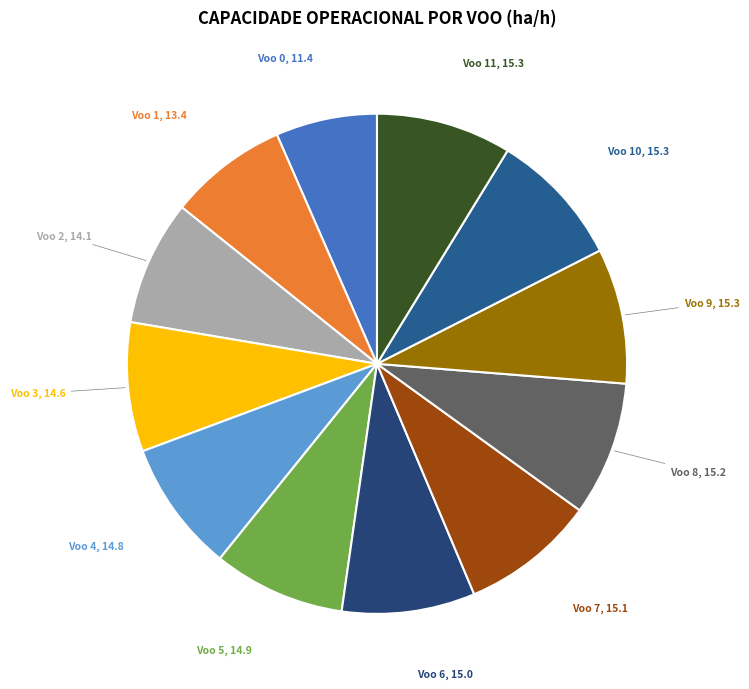

Do Voo 7 and Voo 1 together represent more than half of the pie?

No